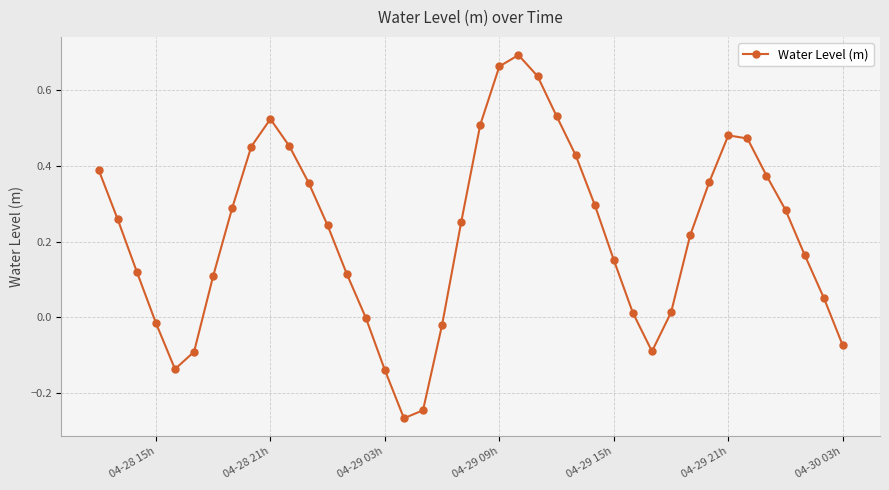

What is the difference between the maximum and minimum values?

1.0